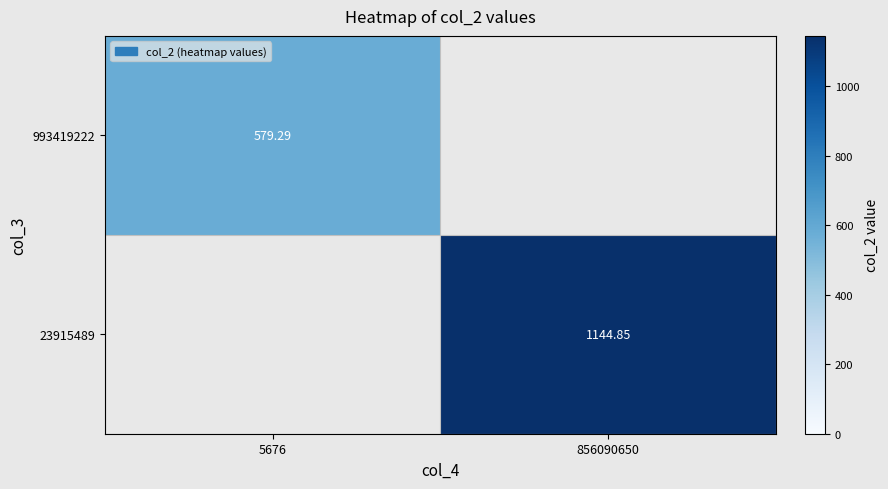

Which series has the widest spread of values?

23915489